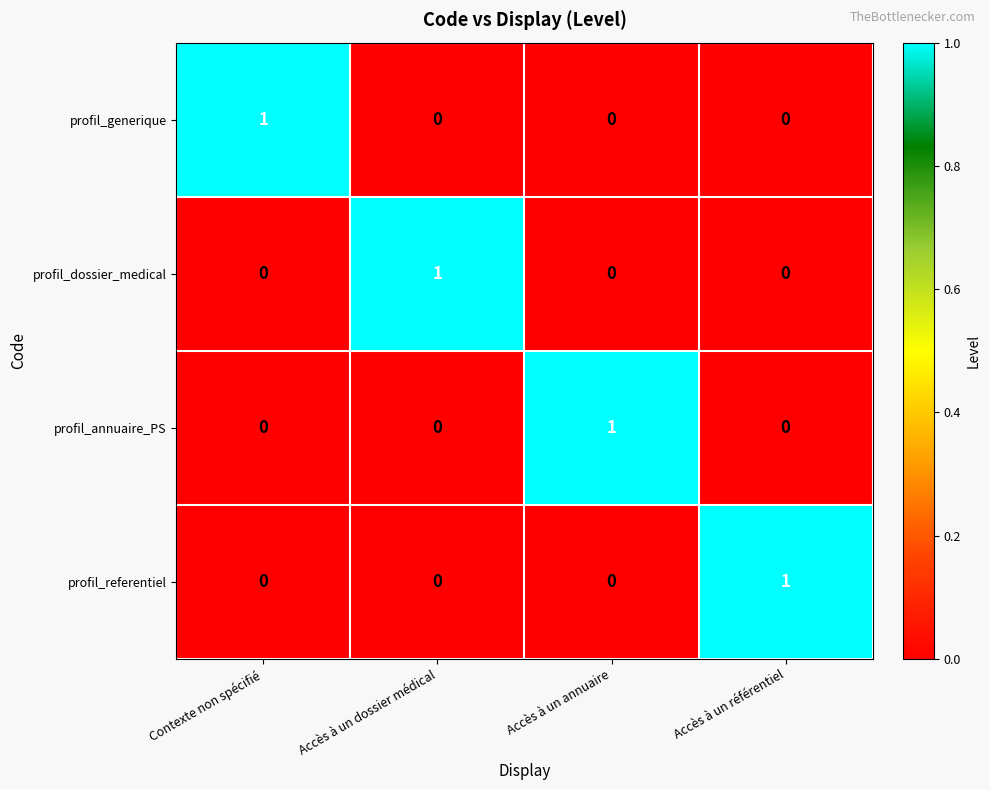

At which label does profil_dossier_medical reach its peak?

Accès à un dossier médical